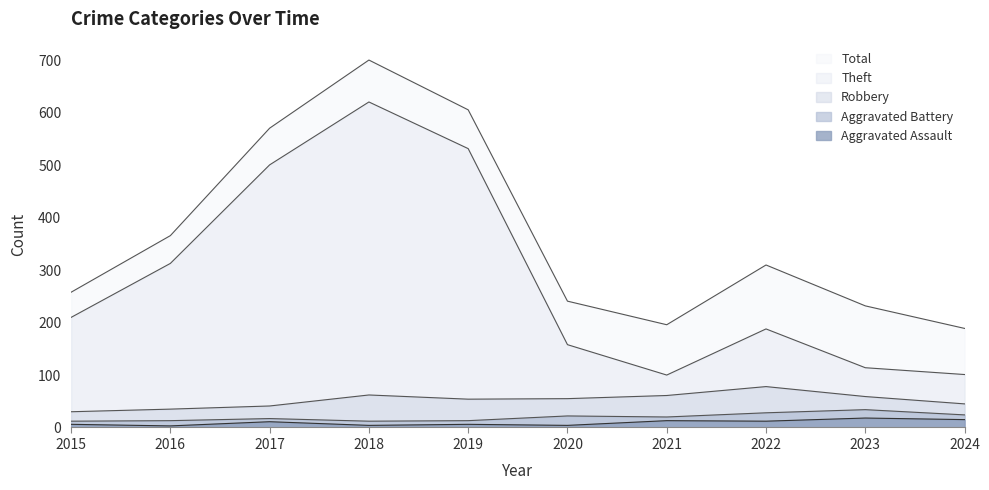

Does the chart have visible grid lines?

No